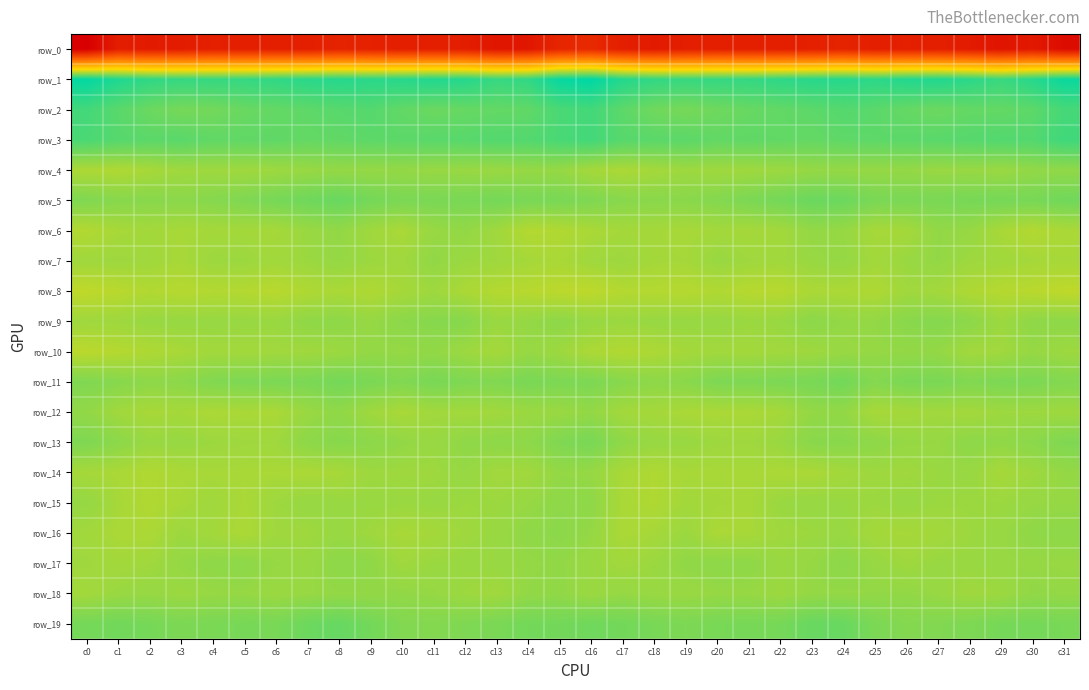

Is the value of row_3 at c24 greater than the value of row_0 at c20?

Yes